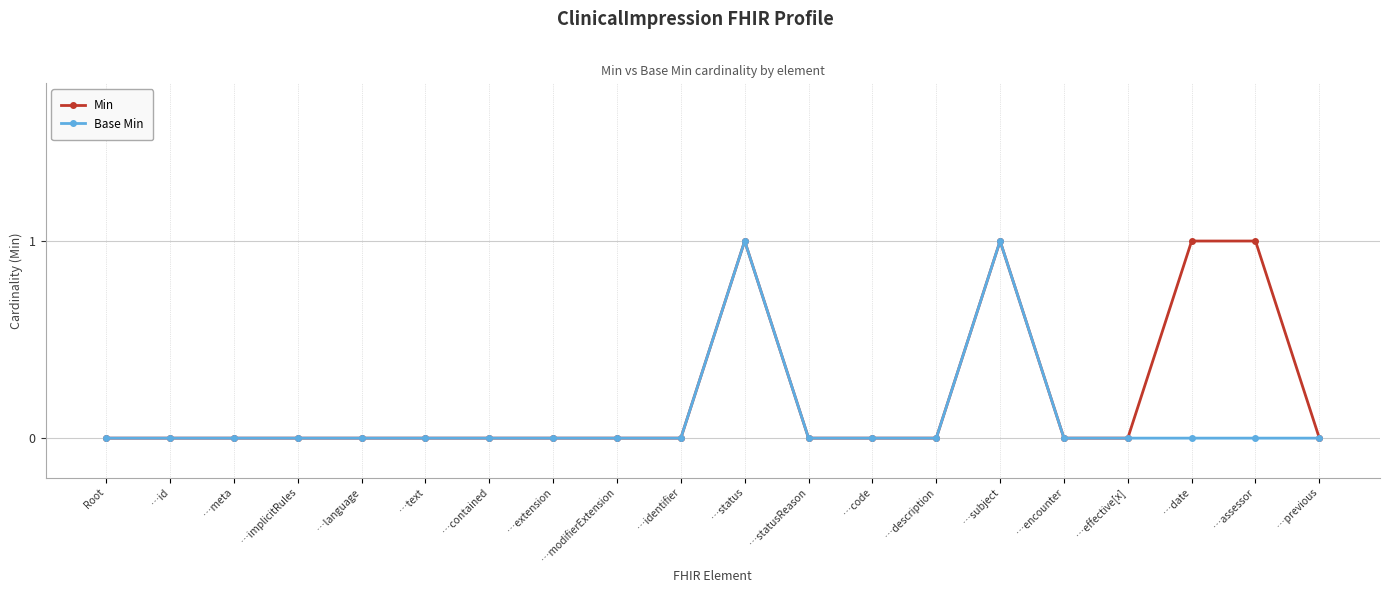

List the series in order of their overall mean, lowest first.

Base Min, Min